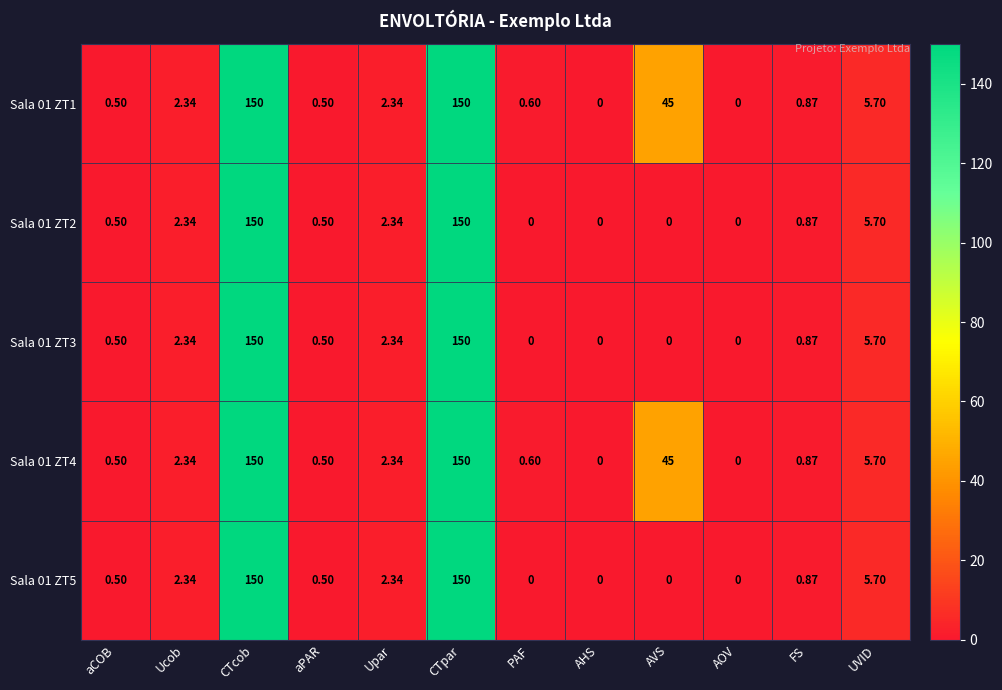

How many positive values does the Sala 01 ZT5 series have?

8